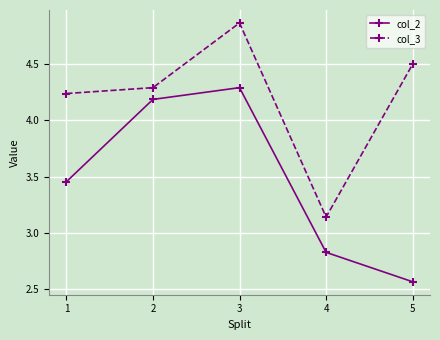

What is the difference between the highest and lowest values at 2?

0.1